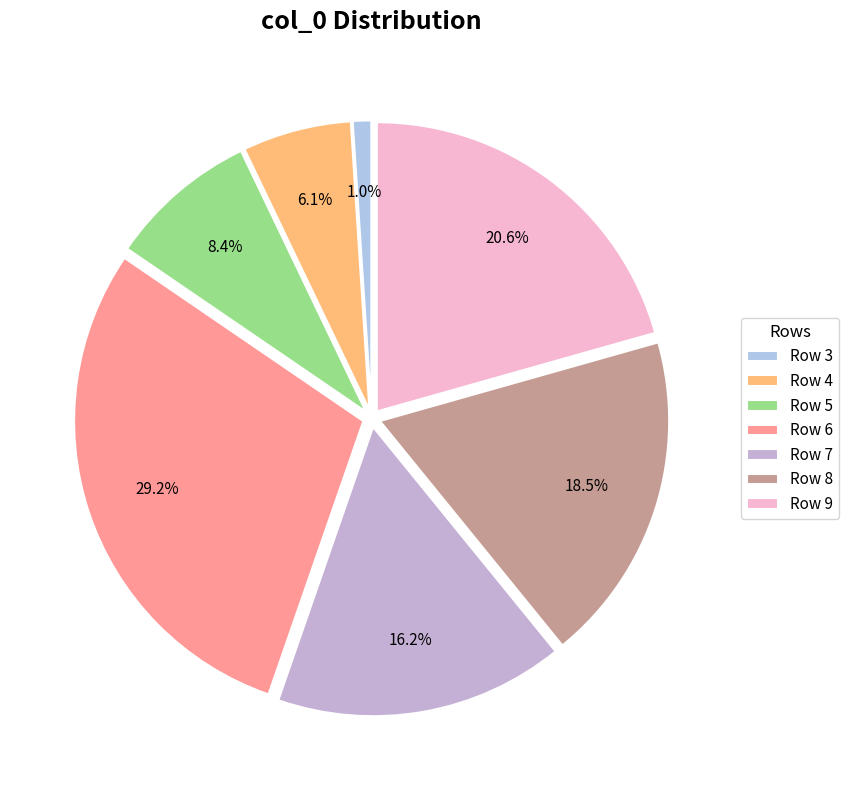

Is there any slice that represents more than half of the pie?

No